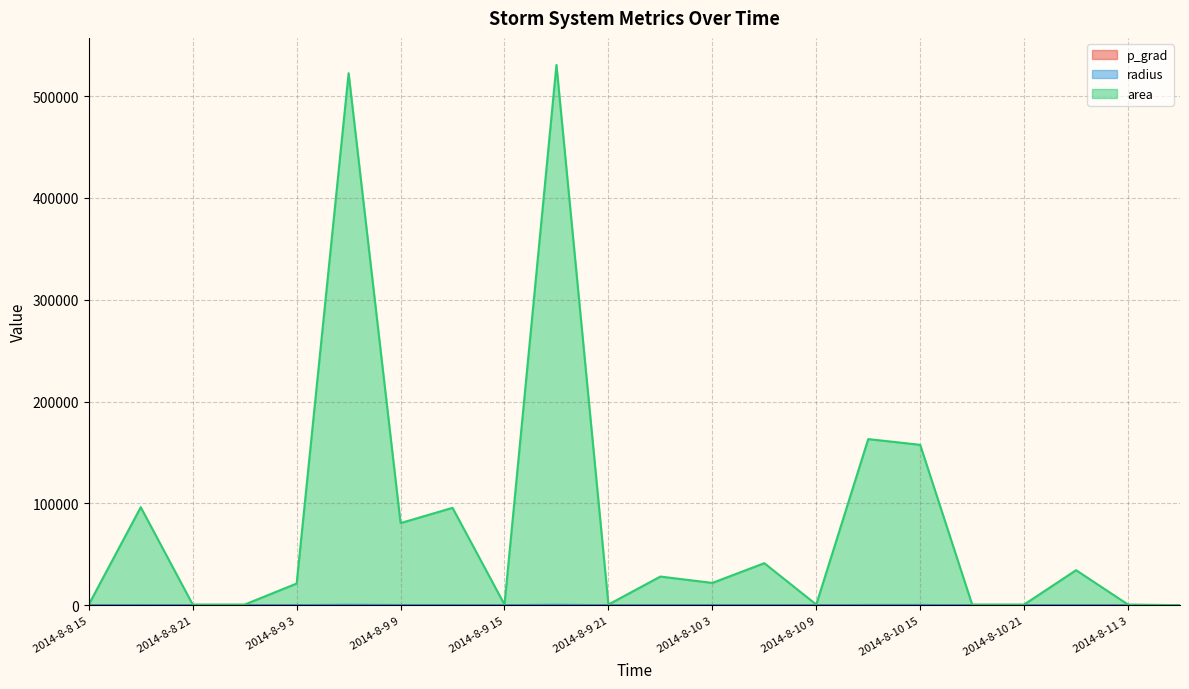

At how many categories does at least one series exceed 274099?

2